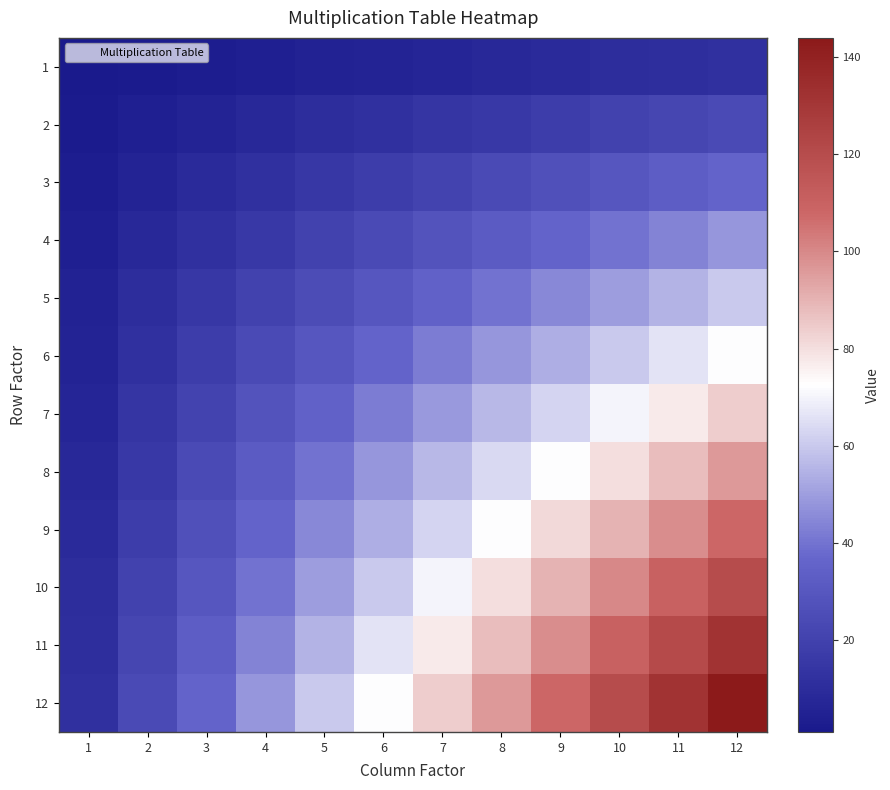

What is the total value across all series at 4?

312